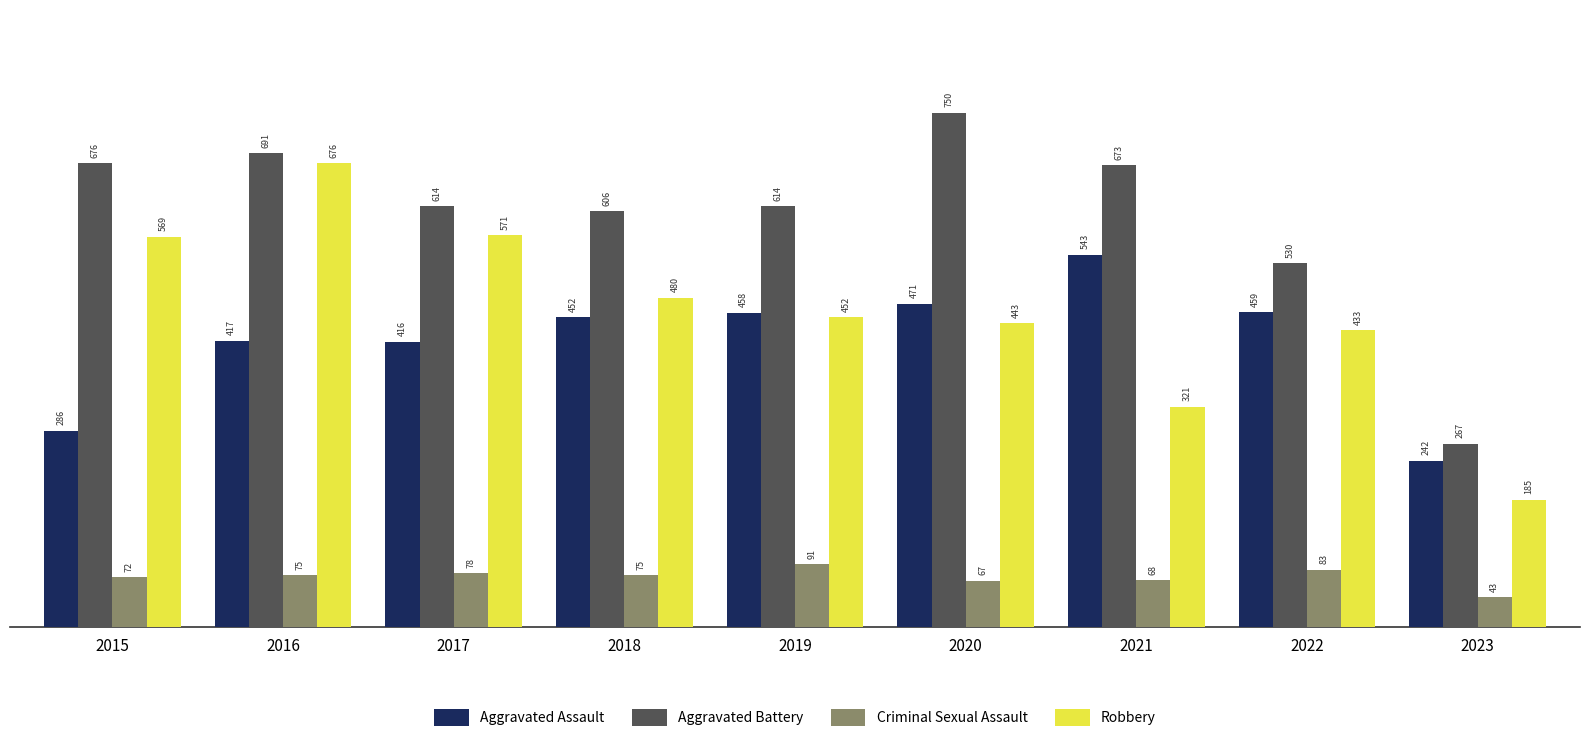

Rank the series at 2022 from lowest to highest value.

Criminal Sexual Assault, Robbery, Aggravated Assault, Aggravated Battery